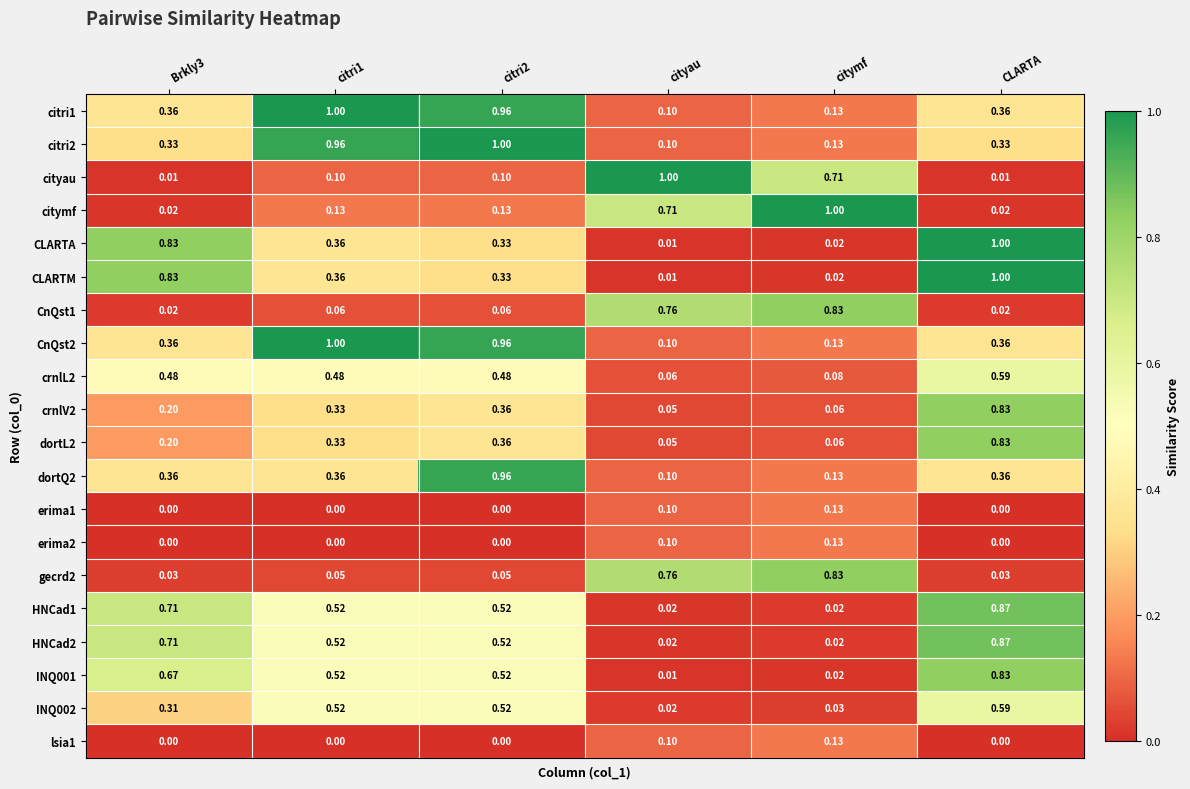

Which category has the highest value in the lsia1 series?

citymf